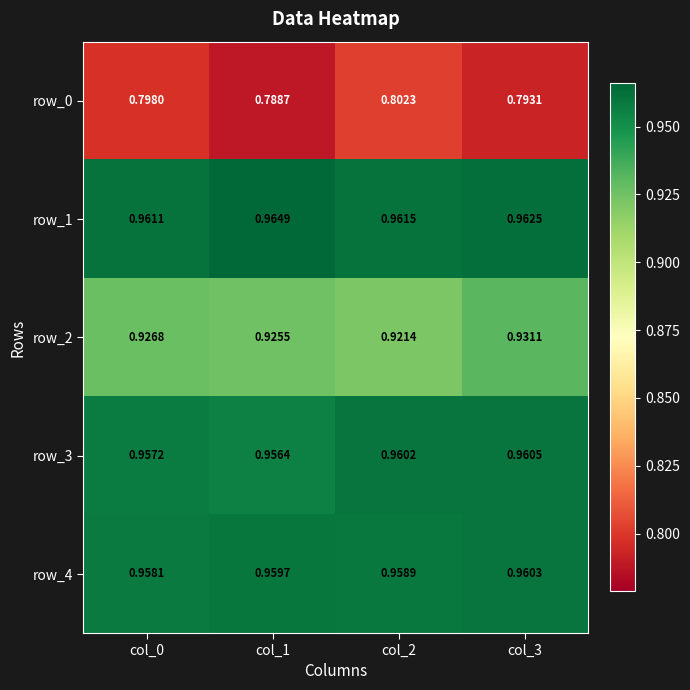

At col_2, list the series in order from largest to smallest.

row_1, row_3, row_4, row_2, row_0